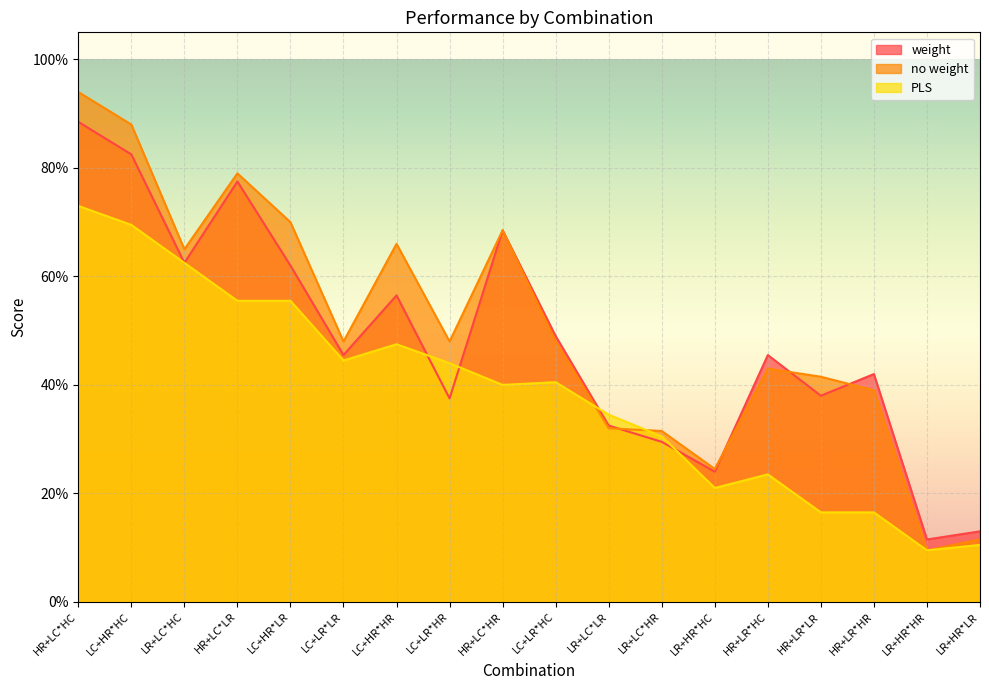

At which label is PLS closest to 0?

LR+HR*HR